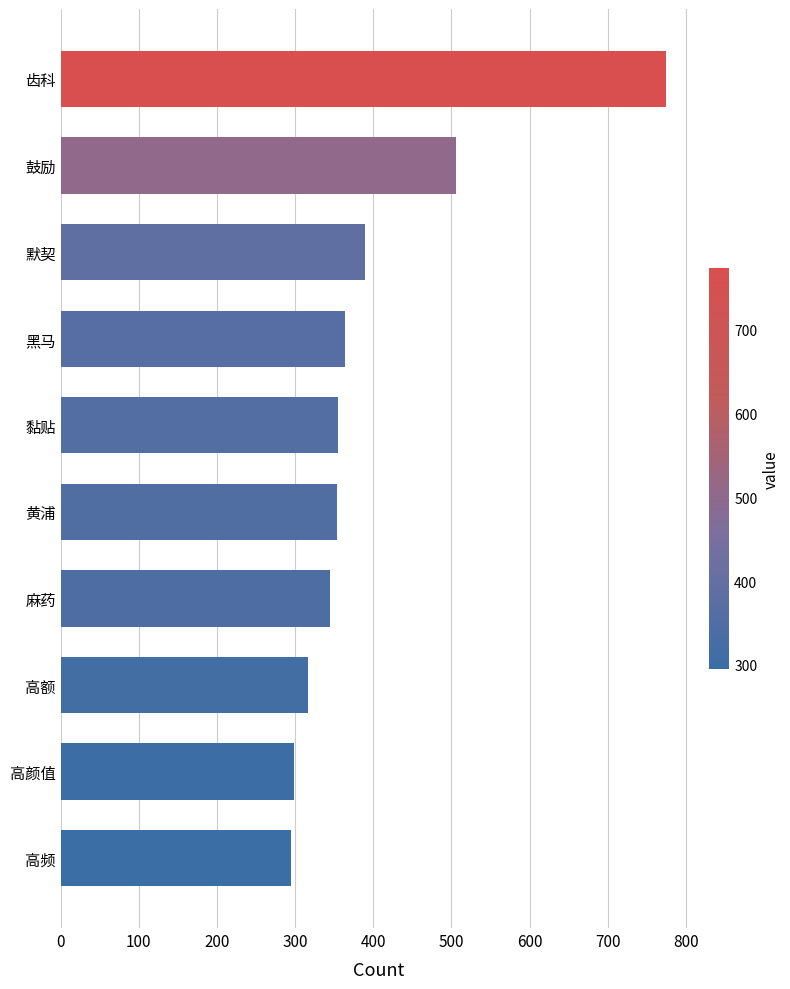

True or false: the data shows 355 at 黏贴.

True